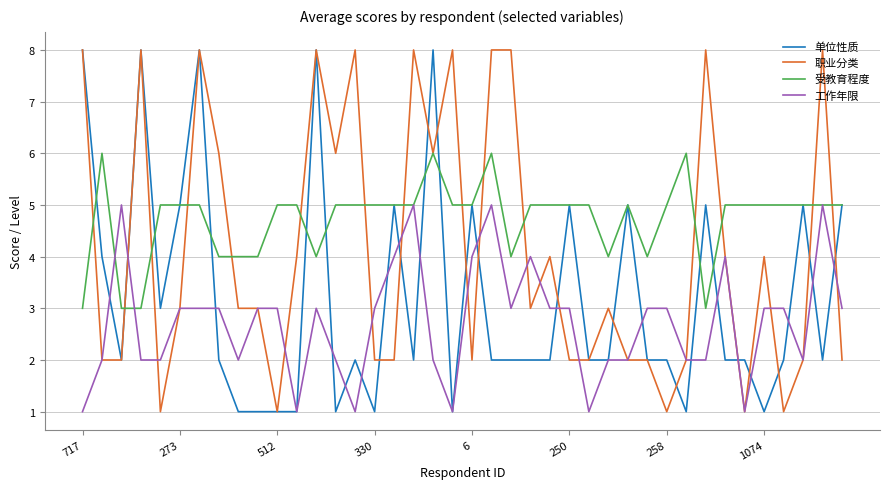

Which series has the largest total across all categories?

受教育程度